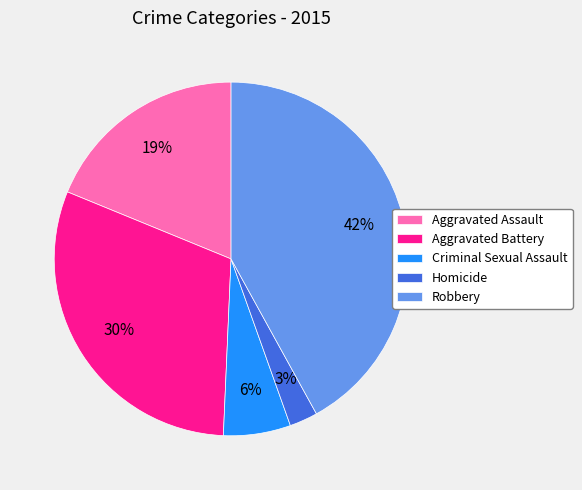

How many slices are in this pie chart?

5